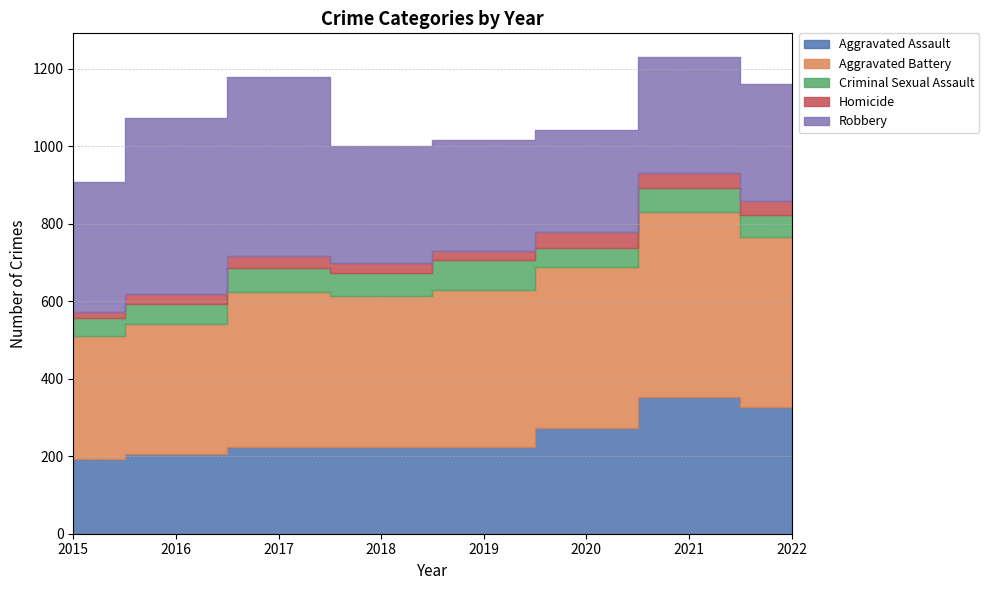

What is the difference between the highest and lowest values at 2015?

322